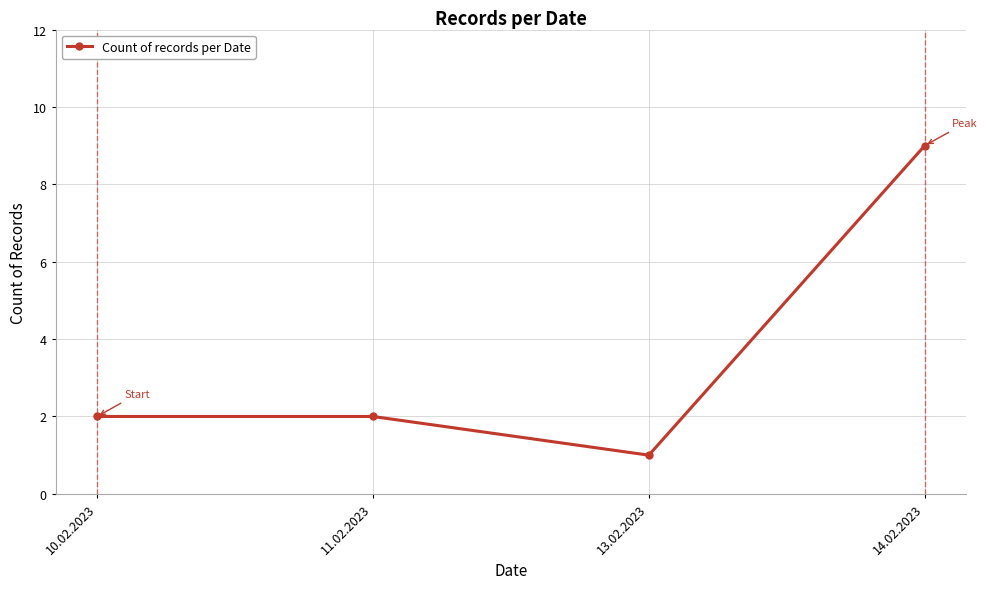

At which category does the chart reach its peak across all series?

14.02.2023